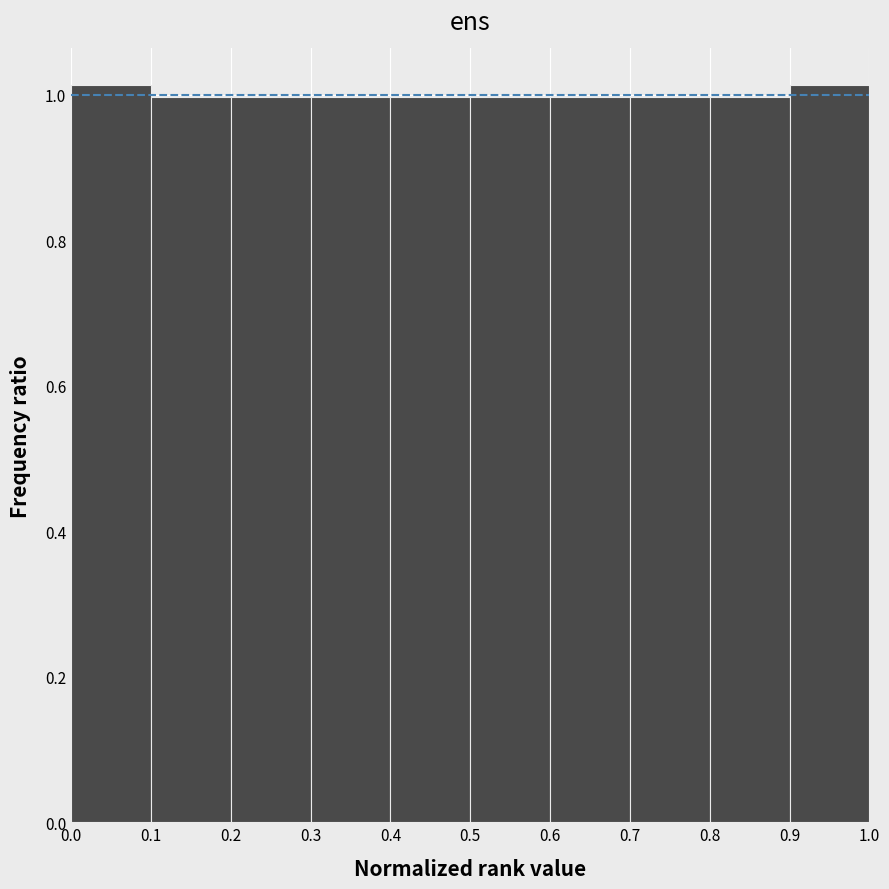

Reading left to right, transcribe this chart: for each bar, give the range it covers on the x-axis and its height. The values are not printed on the chart, so give them approximately, as read against the axis.

0.0 to 0.1: 1.02
0.1 to 0.2: 1.00
0.2 to 0.3: 1.00
0.3 to 0.4: 1.00
0.4 to 0.5: 1.00
0.5 to 0.6: 1.00
0.6 to 0.7: 1.00
0.7 to 0.8: 1.00
0.8 to 0.9: 1.00
0.9 to 1.0: 1.02